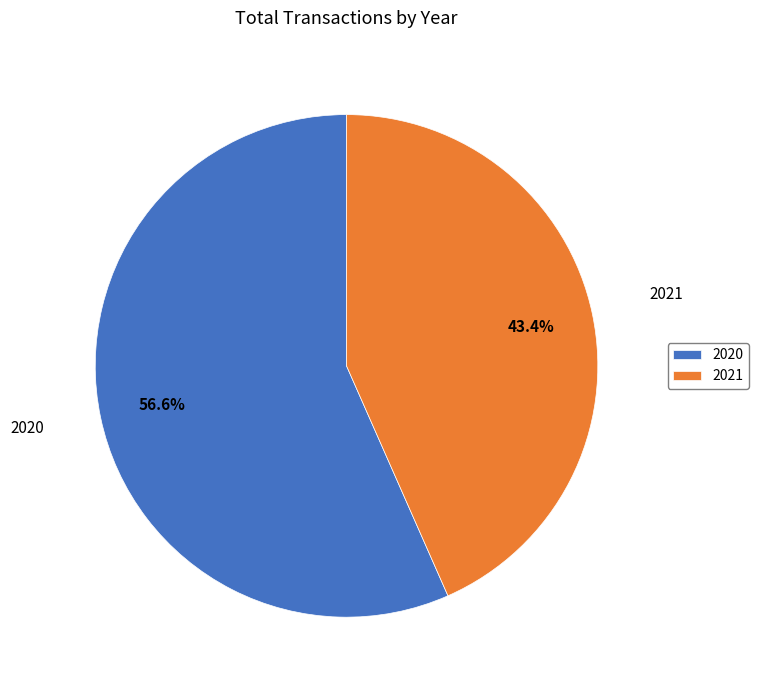

Is there any slice that represents more than half of the pie?

Yes